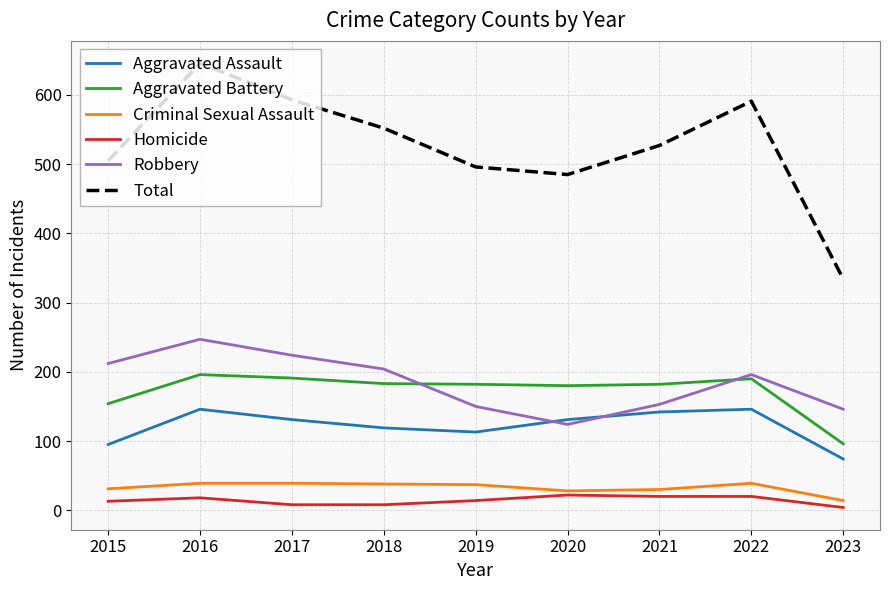

Between 2021 and 2022, which series saw the biggest shift?

Total